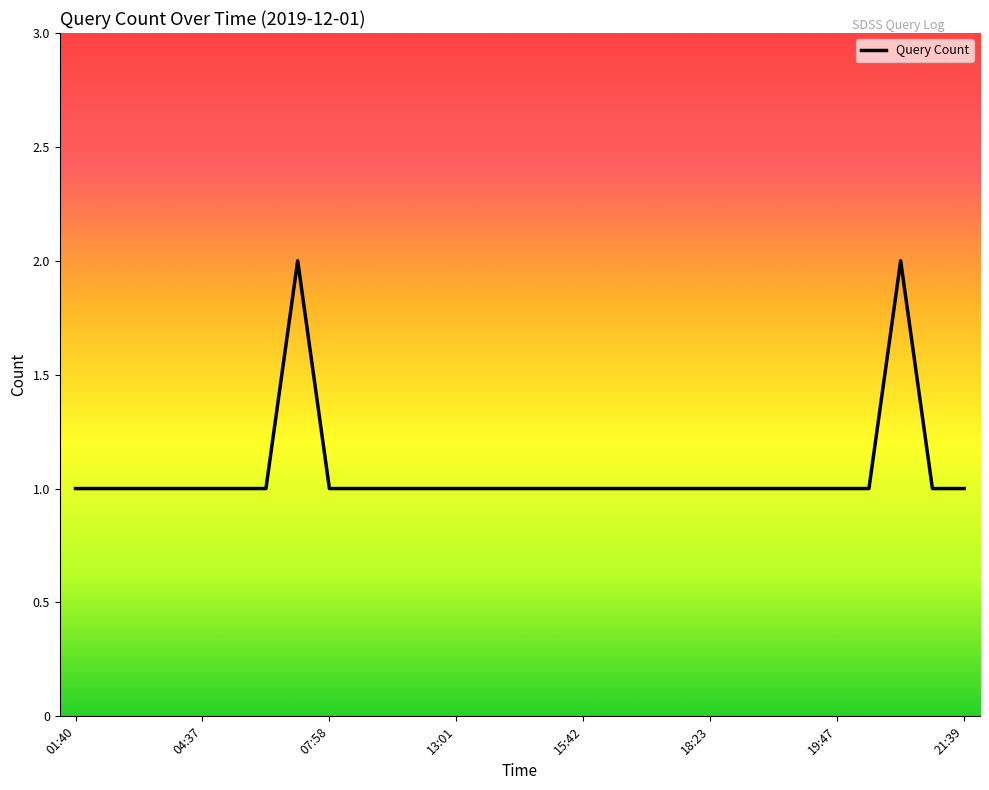

Does the chart have visible grid lines?

No